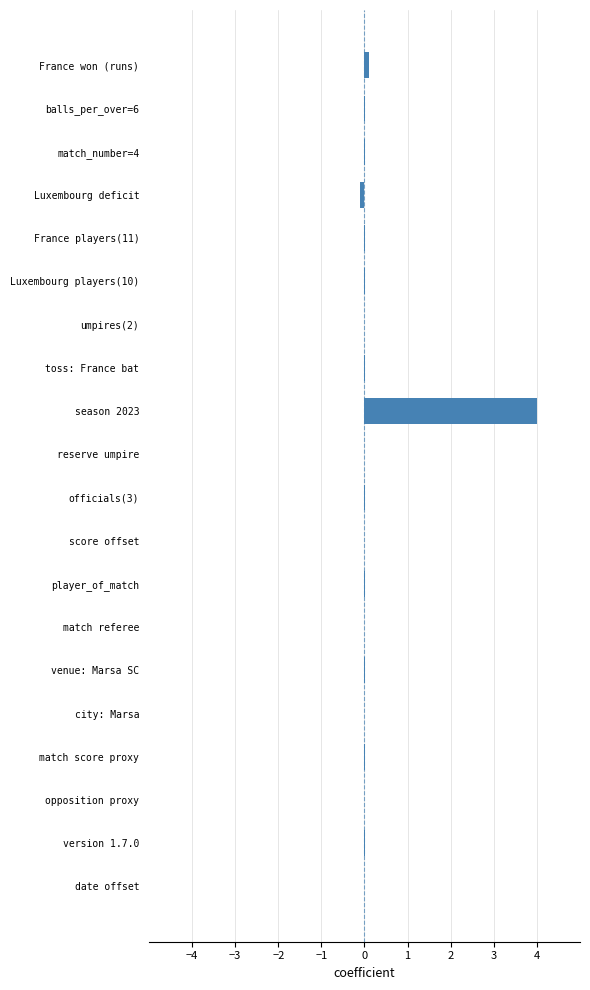

True or false: the data shows -0.0 at date offset.

True